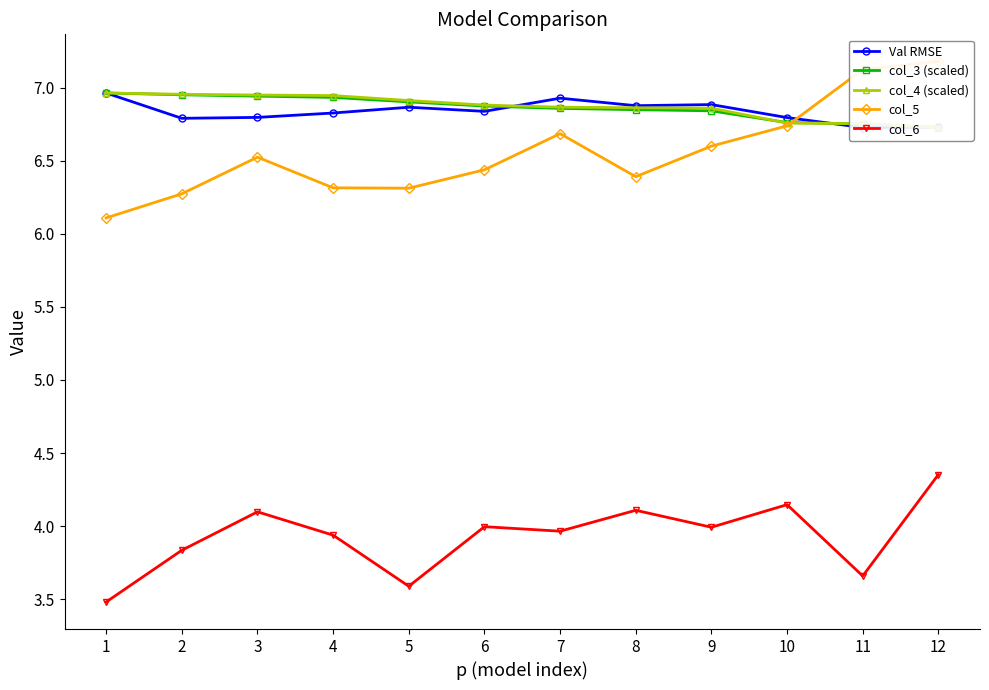

What is the sum of the col_4 (scaled) values at 4 and 1?

13.9